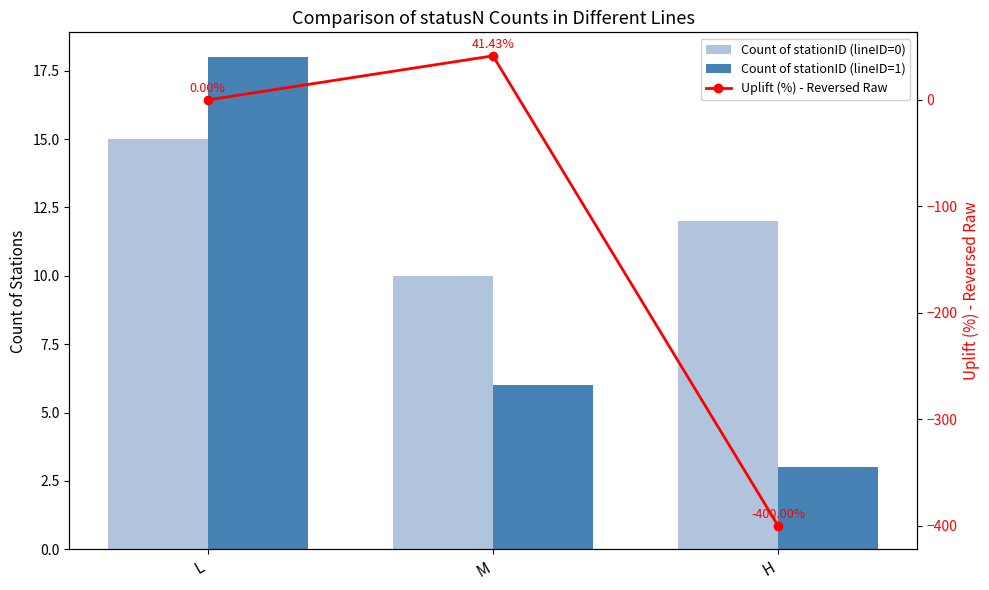

What are all the series names shown in the legend?

Count of stationID (lineID=0), Count of stationID (lineID=1), Uplift (%) - Reversed Raw